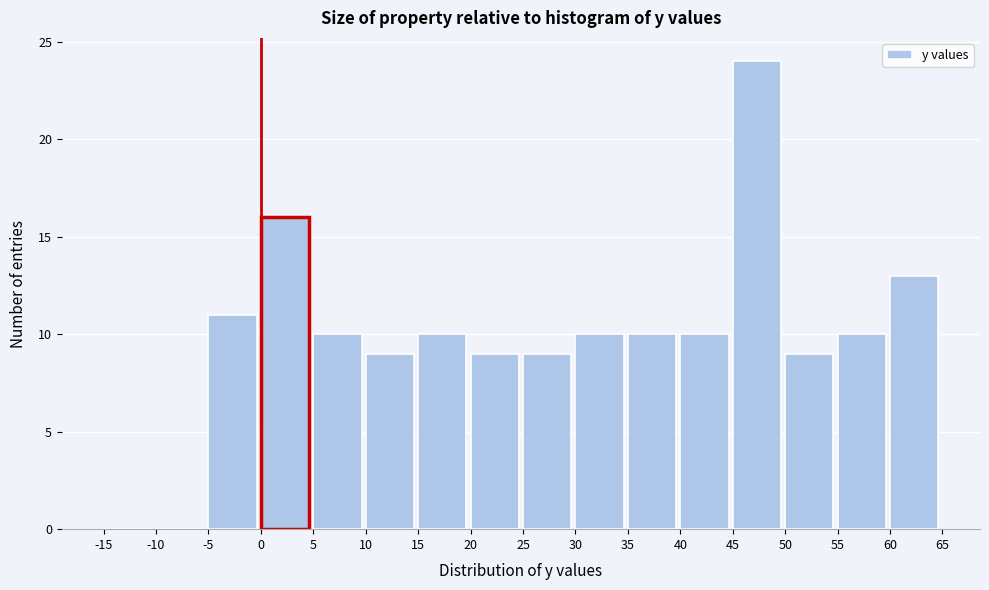

Reading left to right, list every bar in this chart as the range it spans on the x-axis followed by its height. The values are not printed on the chart, so give them approximately, as read against the axis.

-15 to -10: 0
-10 to -5: 0
-5 to 0: 11
0 to 5: 16
5 to 10: 10
10 to 15: 9
15 to 20: 10
20 to 25: 9
25 to 30: 9
30 to 35: 10
35 to 40: 10
40 to 45: 10
45 to 50: 24
50 to 55: 9
55 to 60: 10
60 to 65: 13